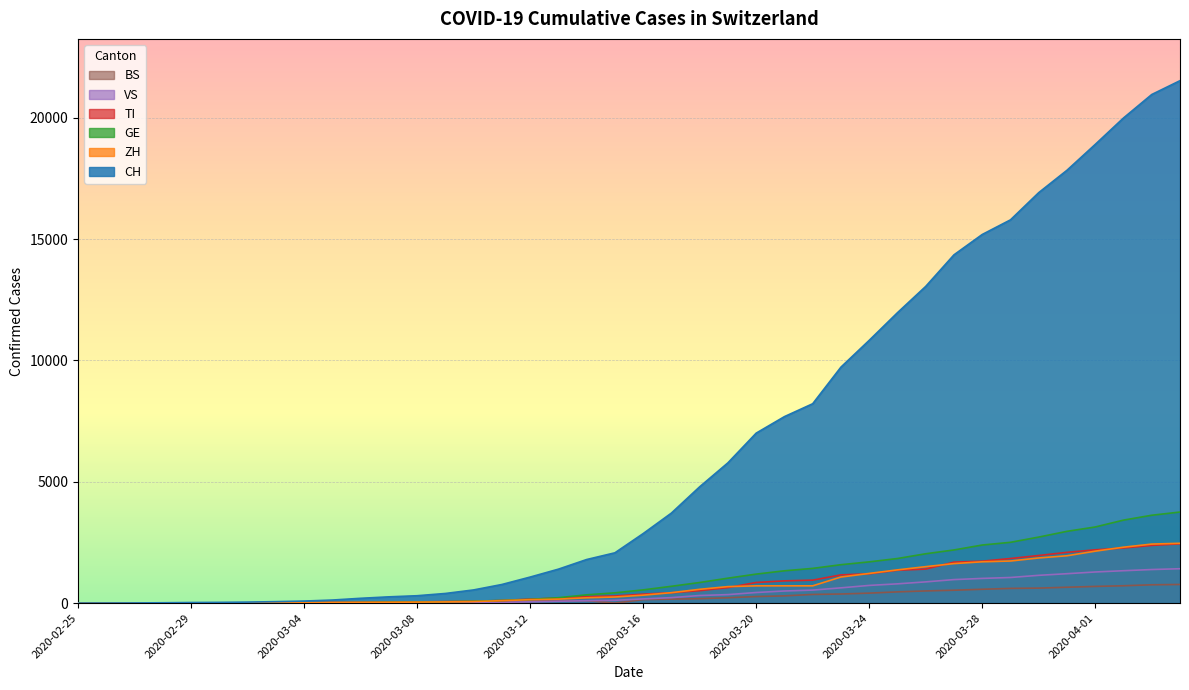

What is the difference between the highest and lowest values at 2020-03-16?

2721